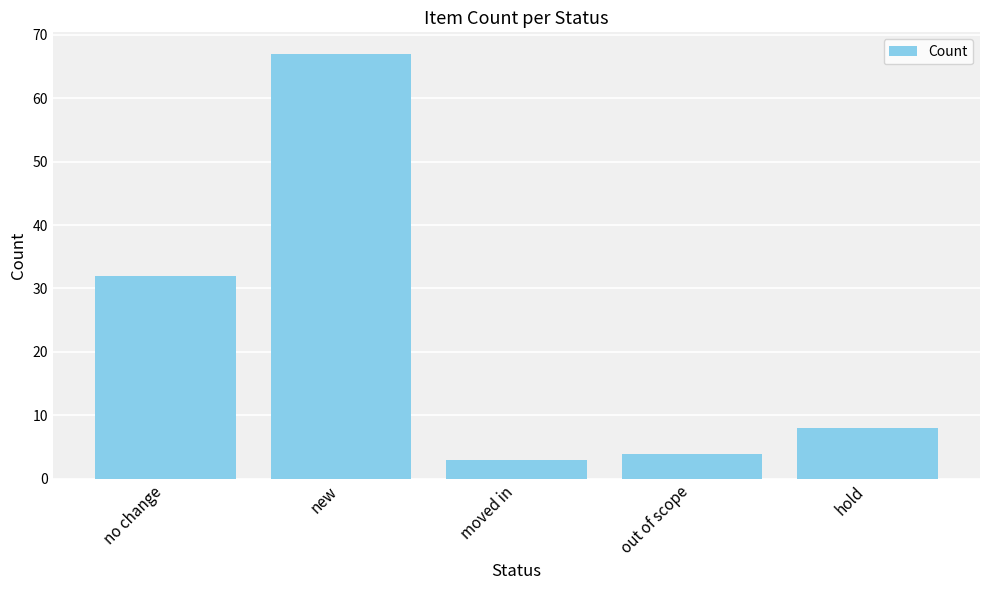

Is it true that the value at no change is 32?

True